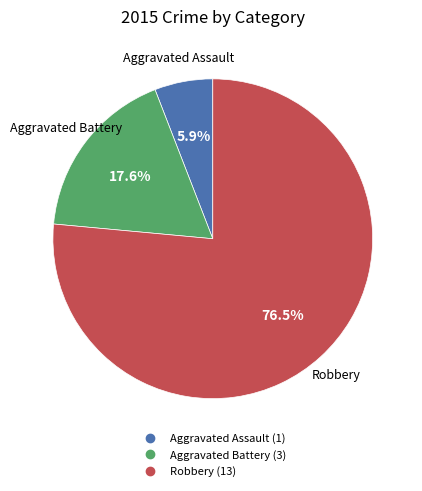

How many slices are in this pie chart?

3